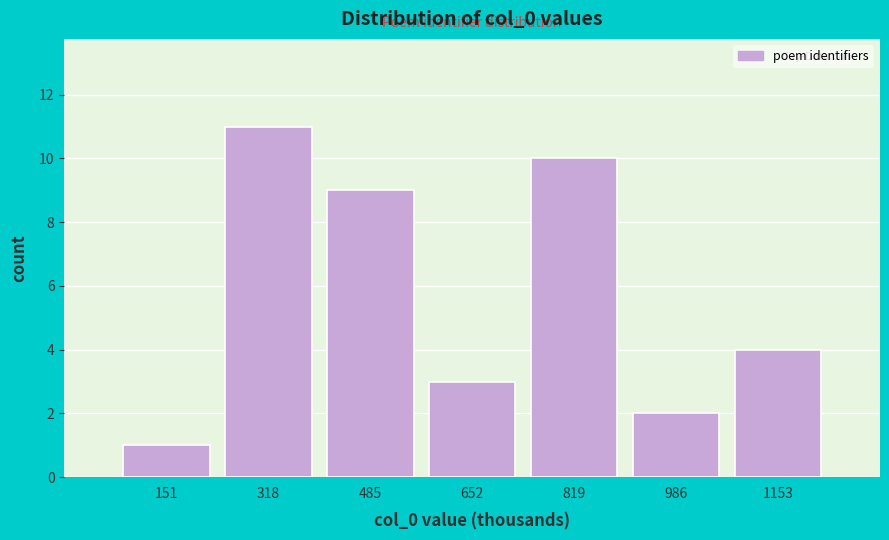

Reading left to right, what are all the values shown in this chart?

1	11	9	3	10	2	4